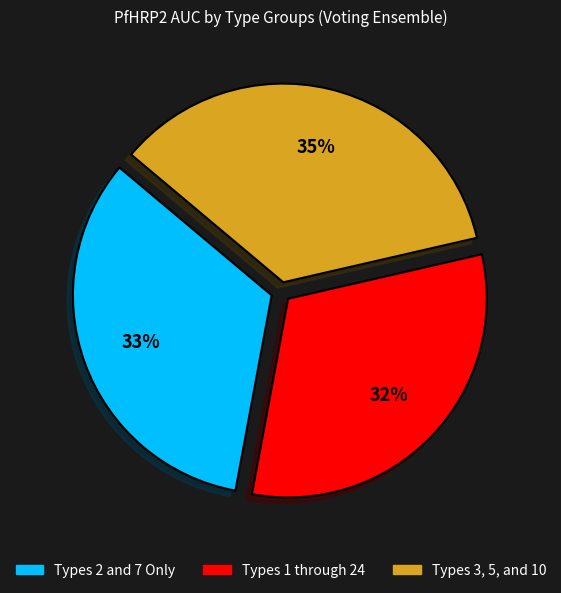

True or false: Types 1 through 24 accounts for 26% of the total.

False